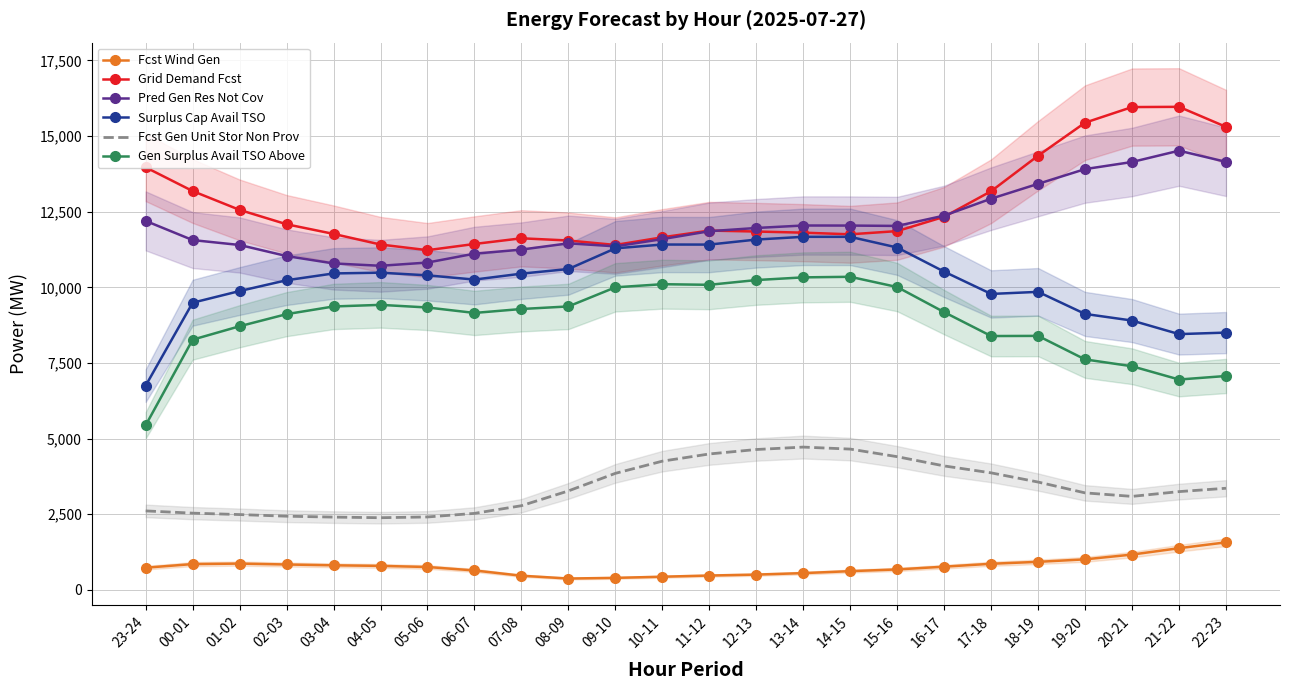

Which has a higher value, 23-24 or 18-19?

18-19